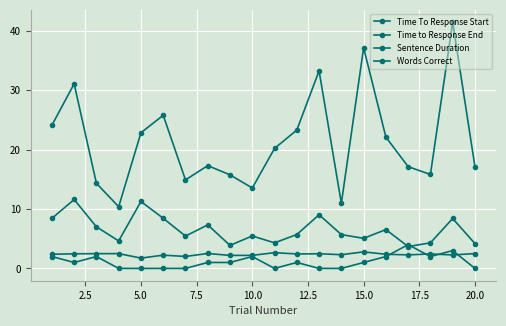

How many lines are shown in the chart?

4